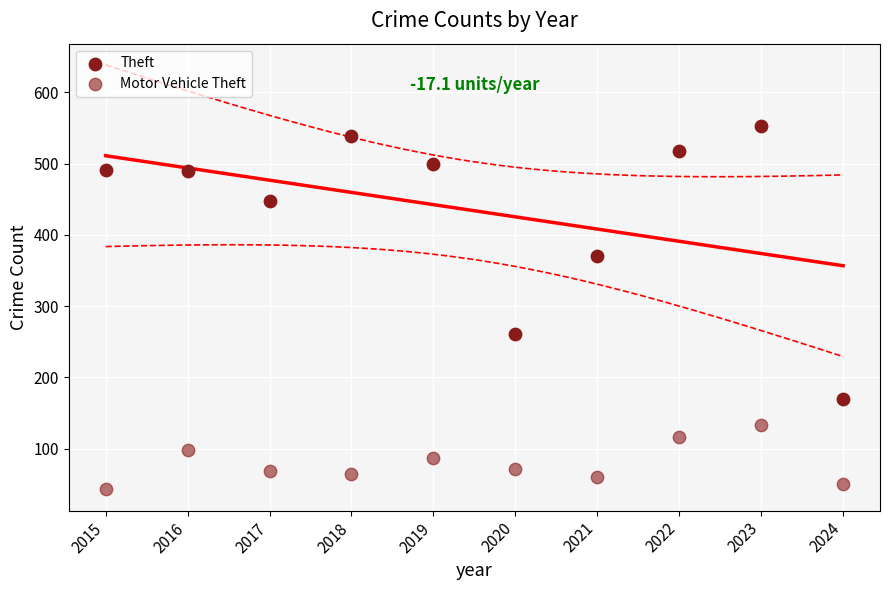

How many data points are displayed?

20